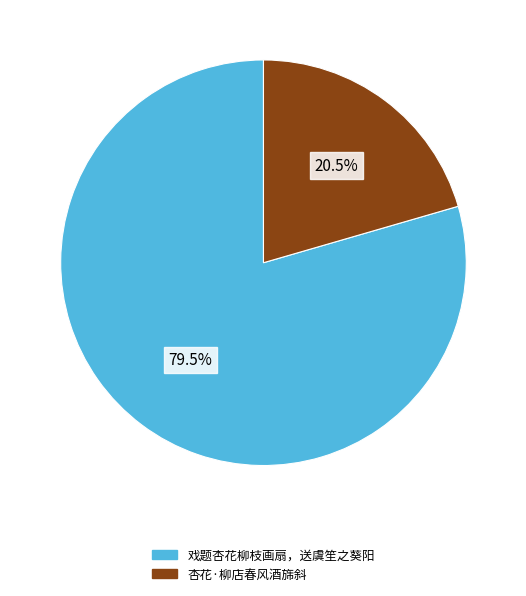

Approximately how many times larger is the value at 戏题杏花柳枝画扇，送虞笙之葵阳 compared to 杏花·柳店春风酒旆斜?

3.9